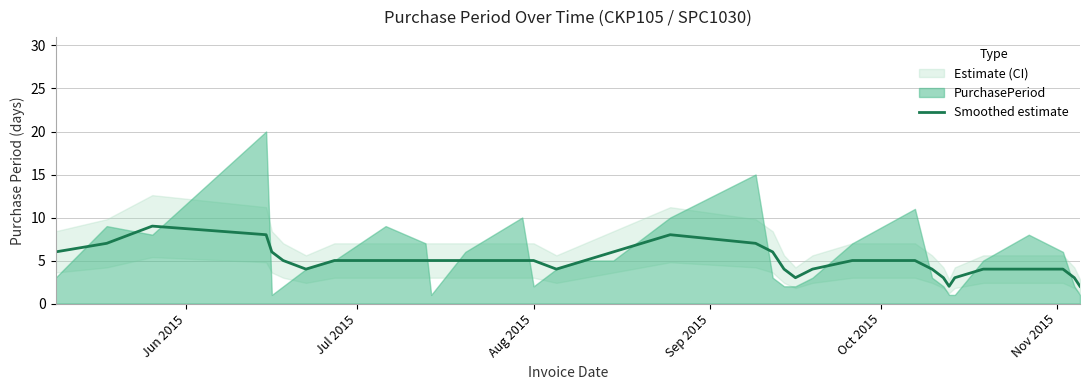

What is the highest value of the Smoothed estimate series?

9